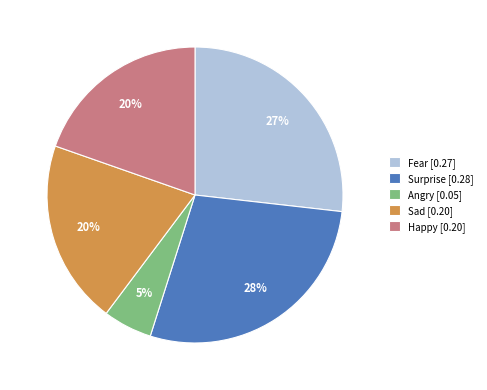

Which has a higher value, Surprise or Happy?

Surprise